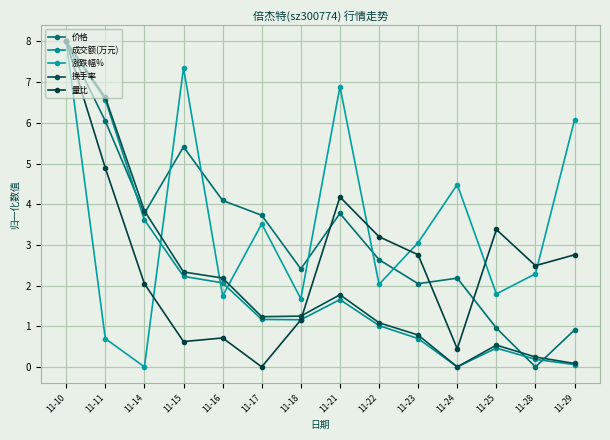

Rank the series by their maximum value, from highest to lowest.

价格, 成交额(万元), 涨跌幅%, 换手率, 量比